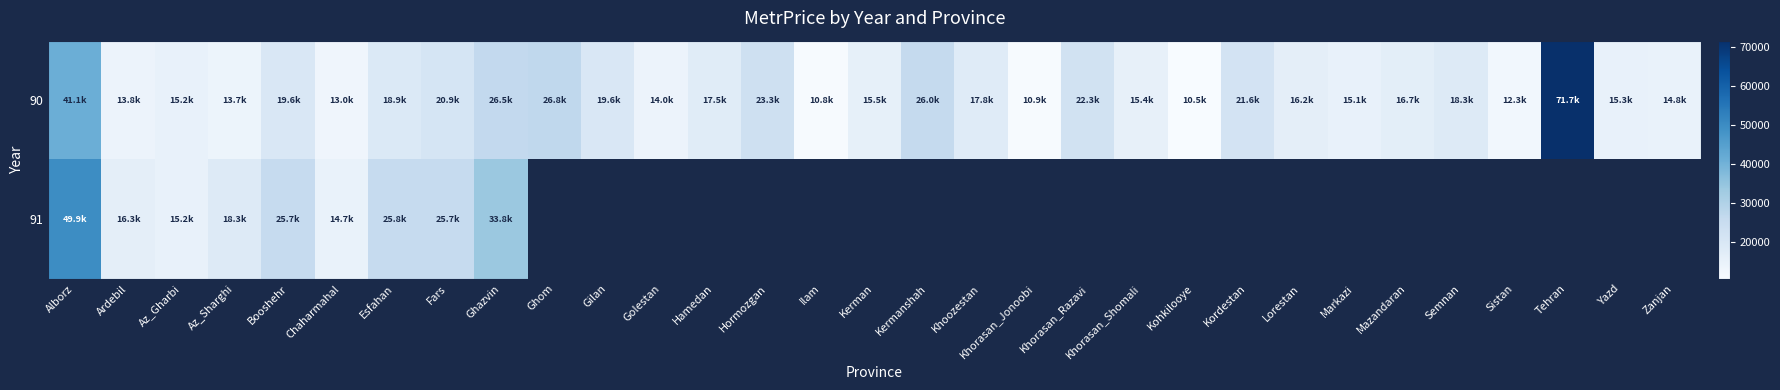

Which series changed the most between Esfahan and Khorasan_Jonoobi?

90